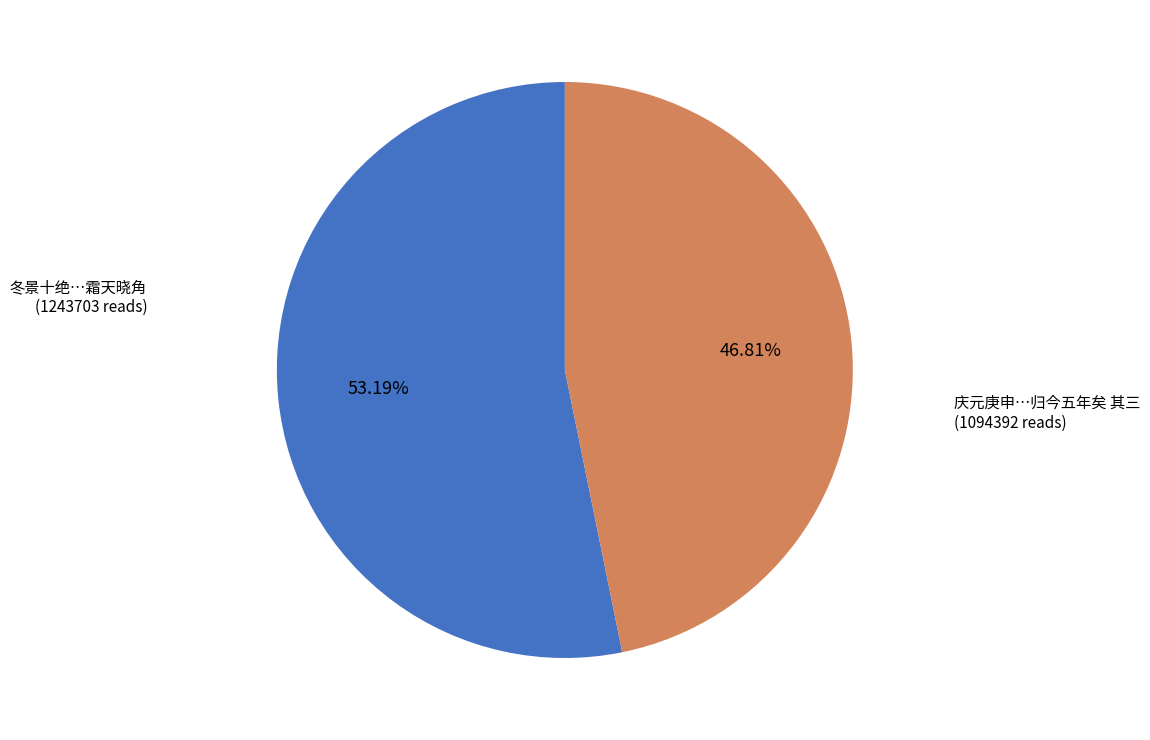

Does any single category account for the majority?

Yes